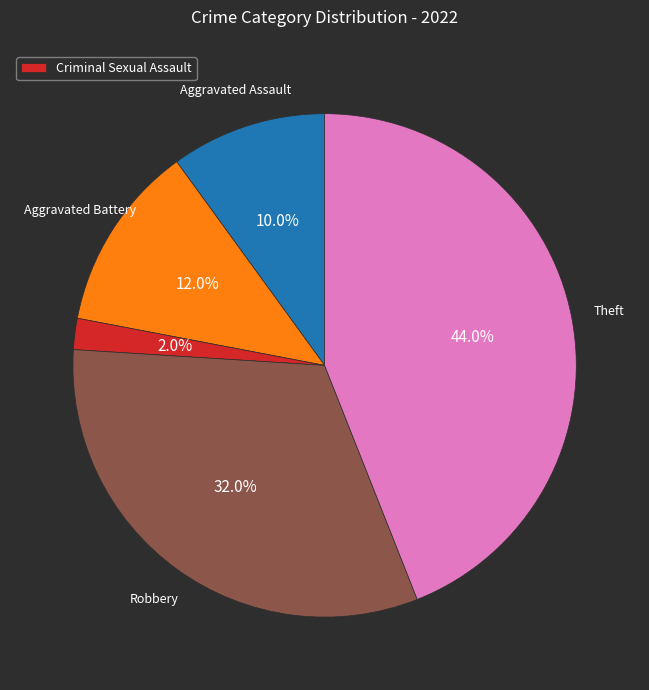

Does any single category account for the majority?

No